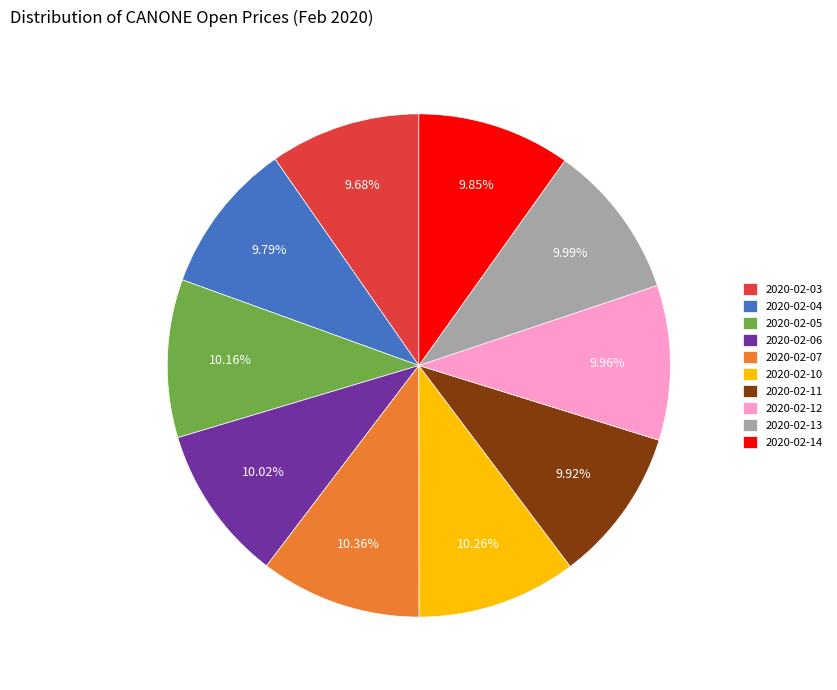

Does any single category account for the majority?

No